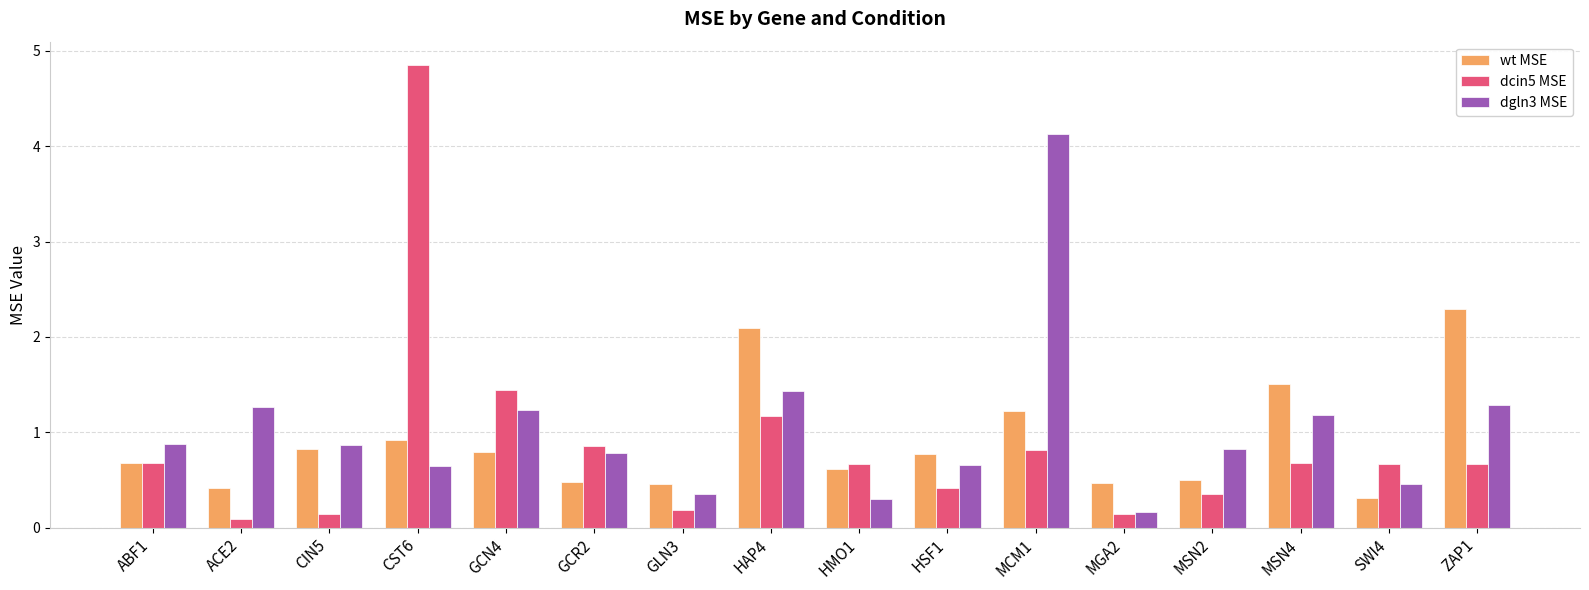

What is the label of the 1st bar from the right?

ZAP1